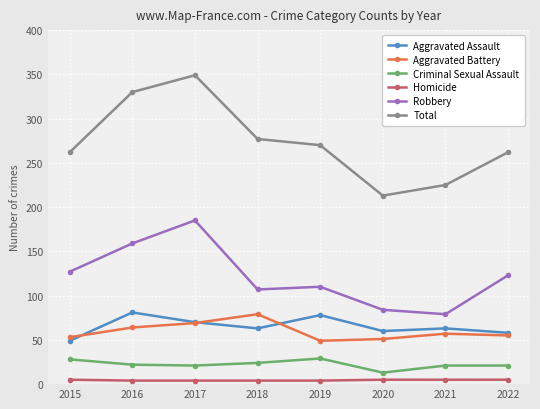

What is the sum of the Criminal Sexual Assault values at 2021 and 2019?

50